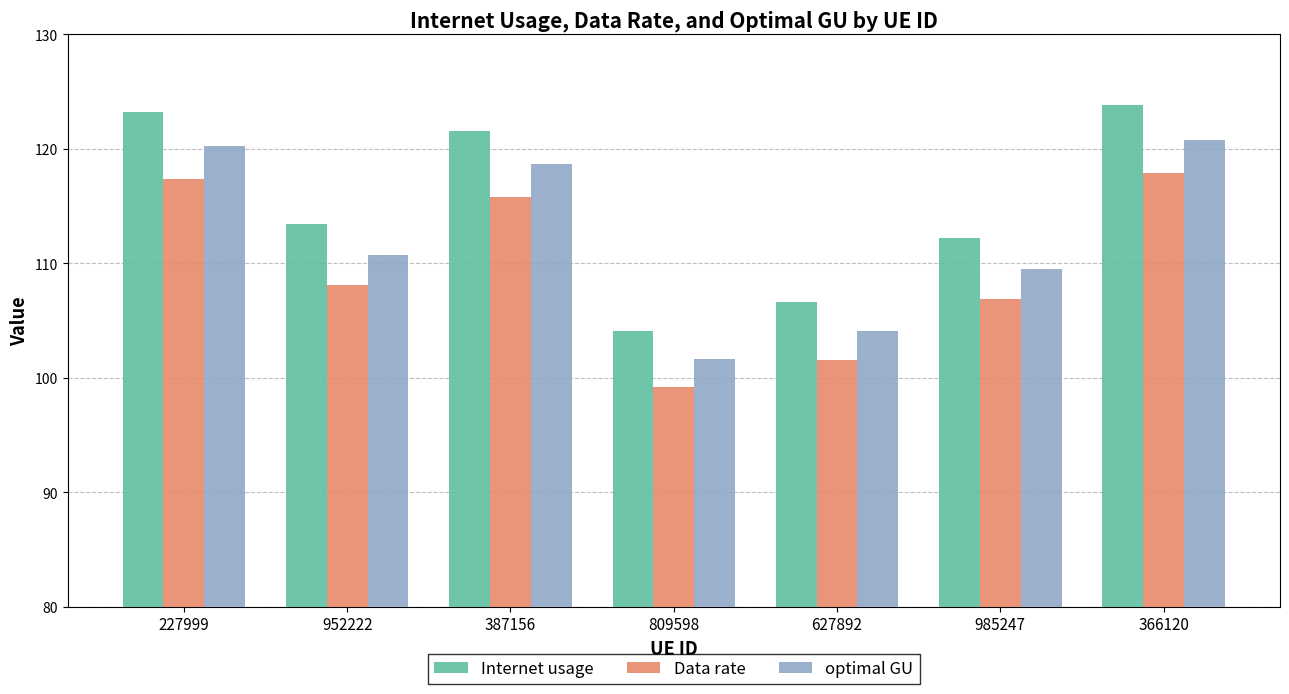

How many bars are there in total?

21